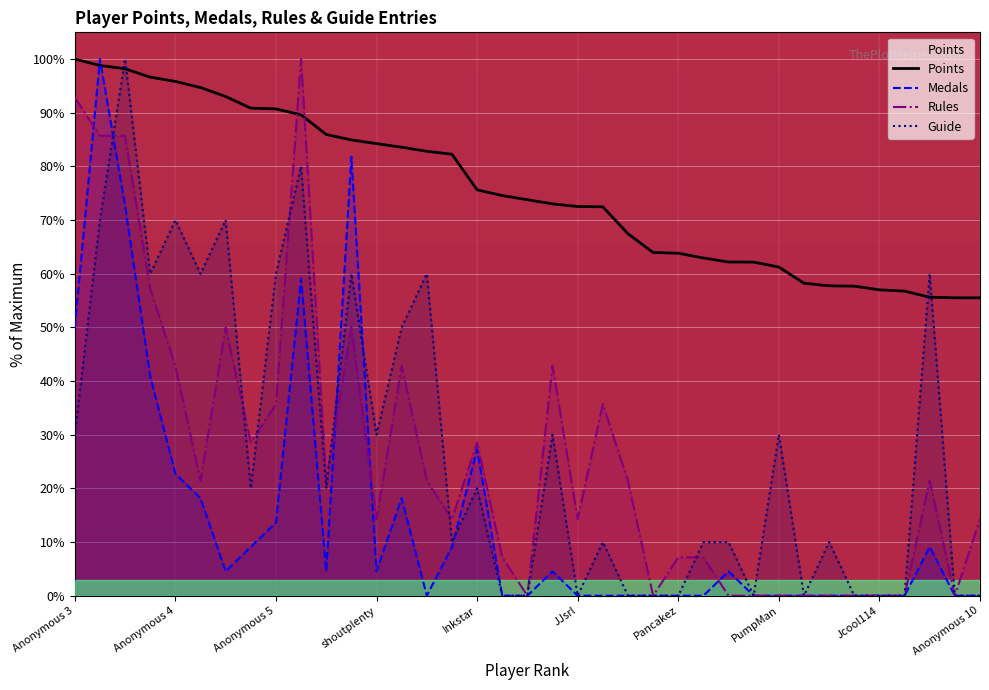

Is it true that Guide equals 20.0 at Inkstar?

True